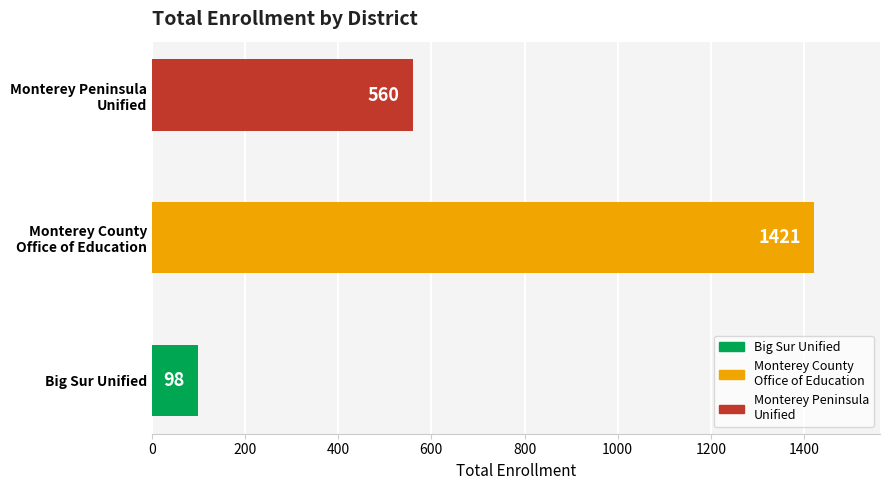

Rank the categories by value from highest to lowest.

Monterey County
Office of Education, Monterey Peninsula
Unified, Big Sur Unified